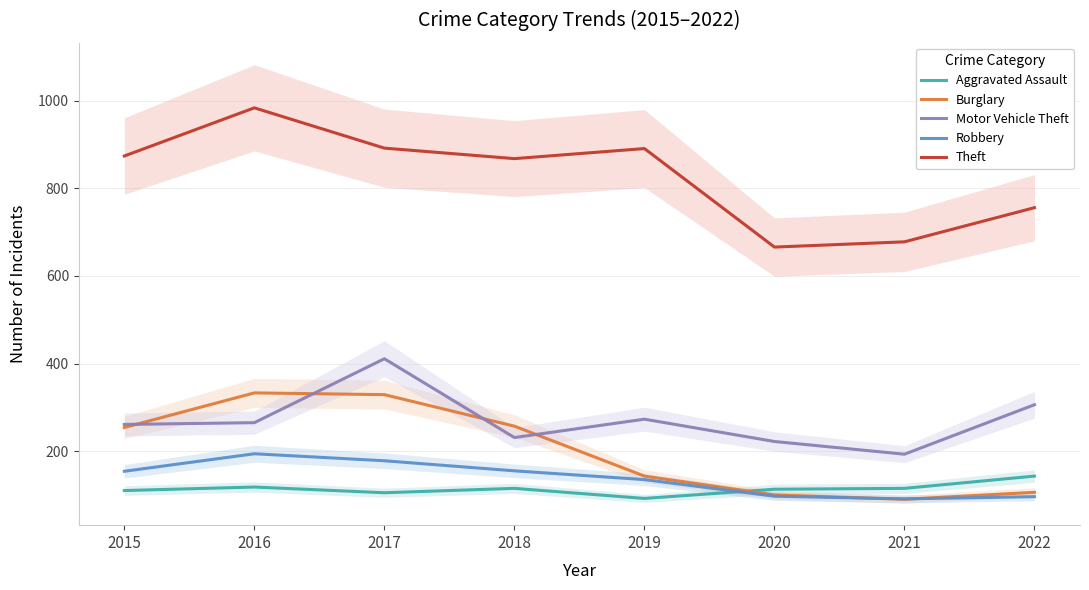

Which series has the largest total across all categories?

Theft